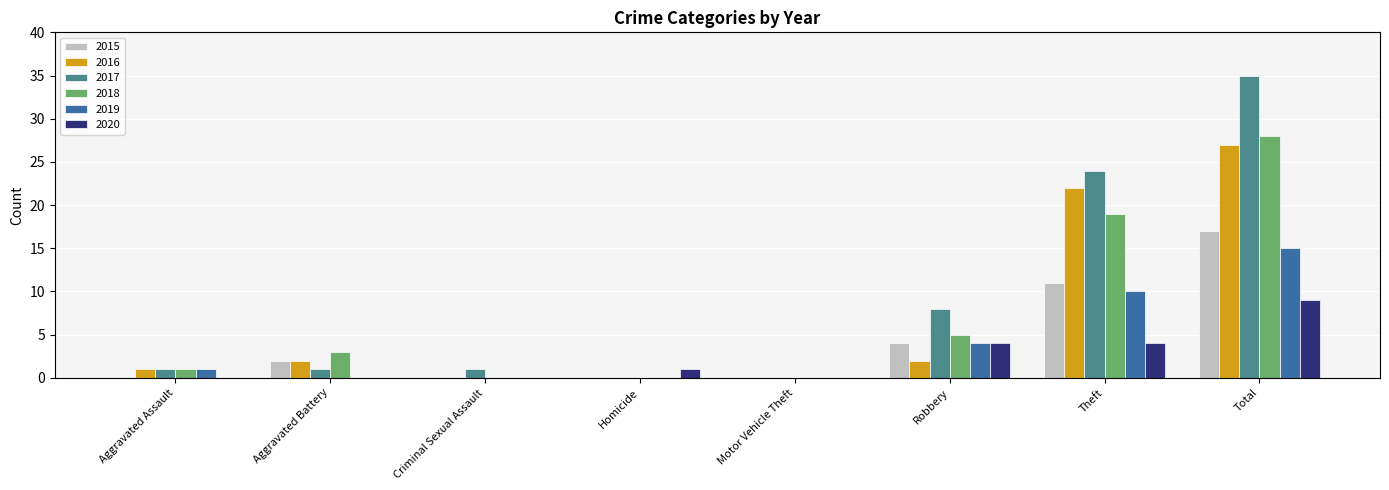

Reading left to right, extract all data points from this chart.

2015: 0	2	0	0	0	4	11	17
2016: 1	2	0	0	0	2	22	27
2017: 1	1	1	0	0	8	24	35
2018: 1	3	0	0	0	5	19	28
2019: 1	0	0	0	0	4	10	15
2020: 0	0	0	1	0	4	4	9